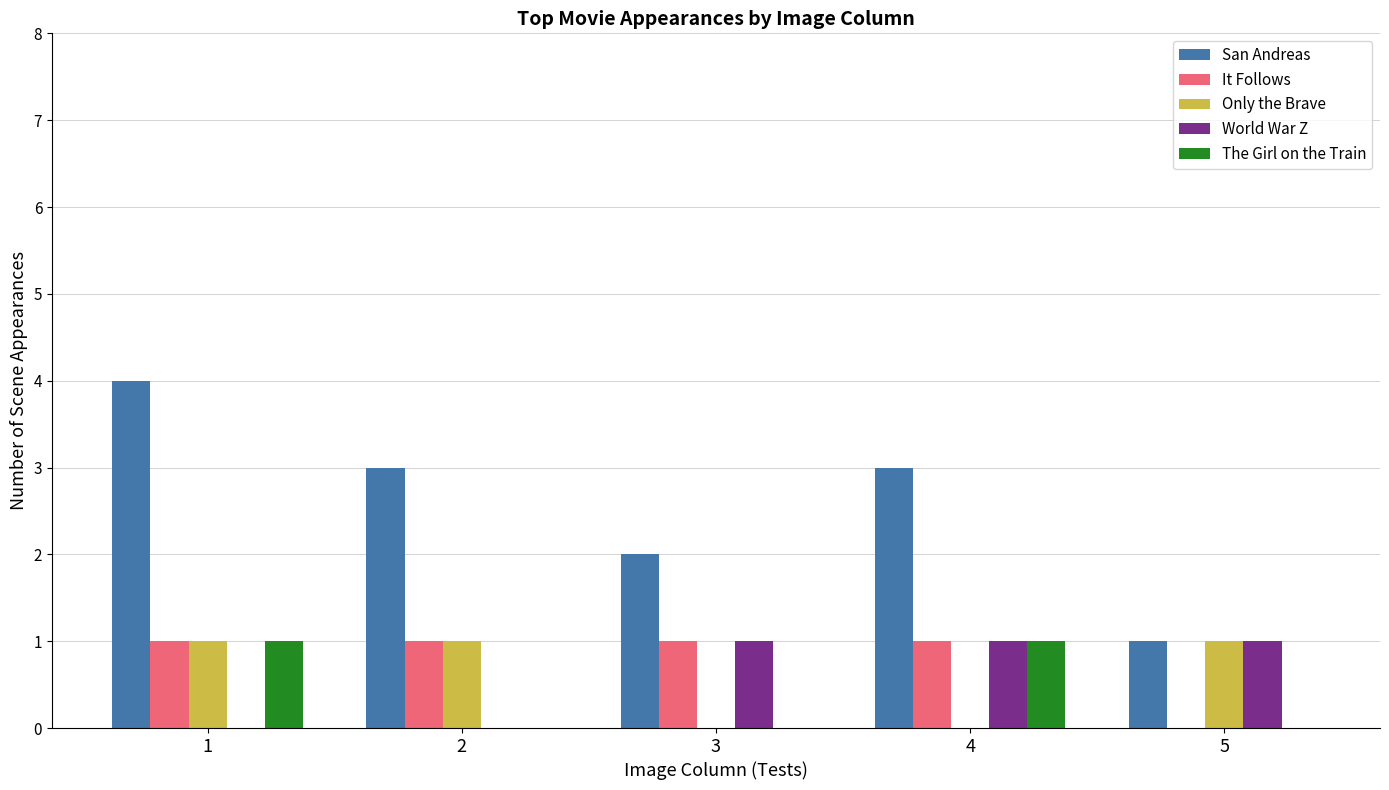

What is the sum of all San Andreas values?

13